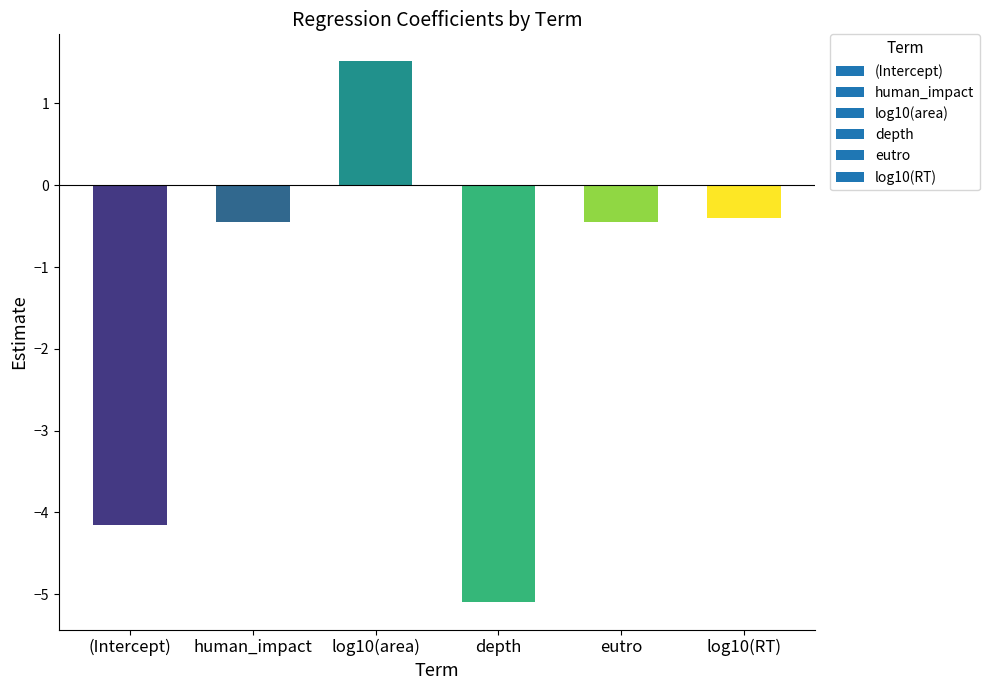

Does the chart contain stacked bars?

No